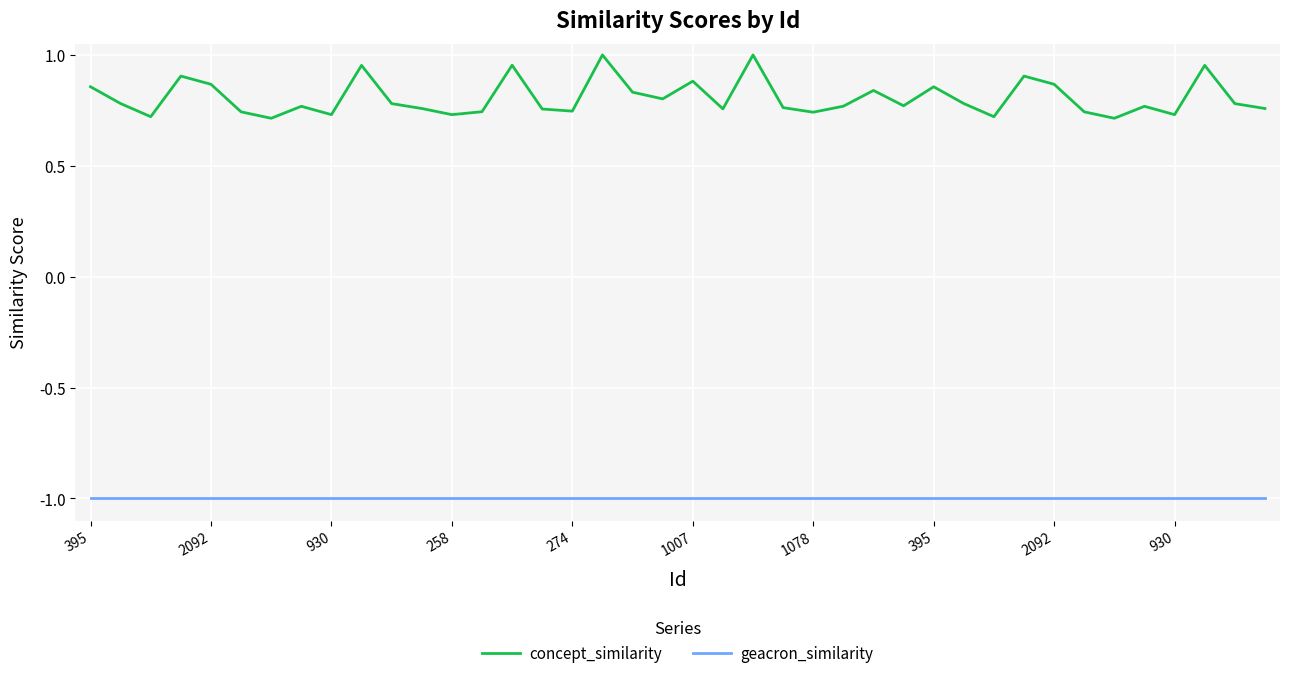

Which series has the largest range (max minus min)?

concept_similarity